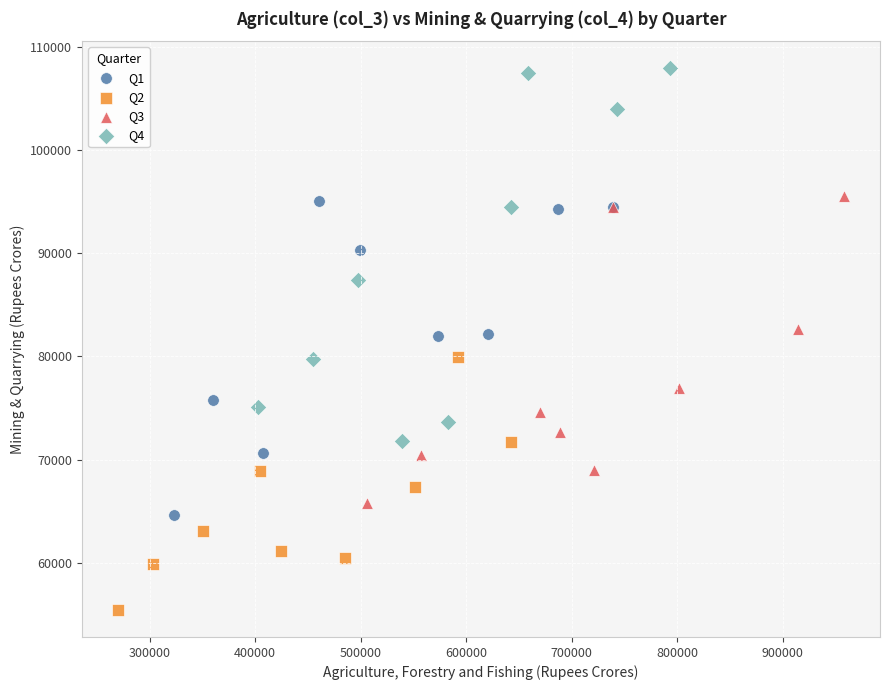

Which series has the largest Y range (max minus min)?

Q4